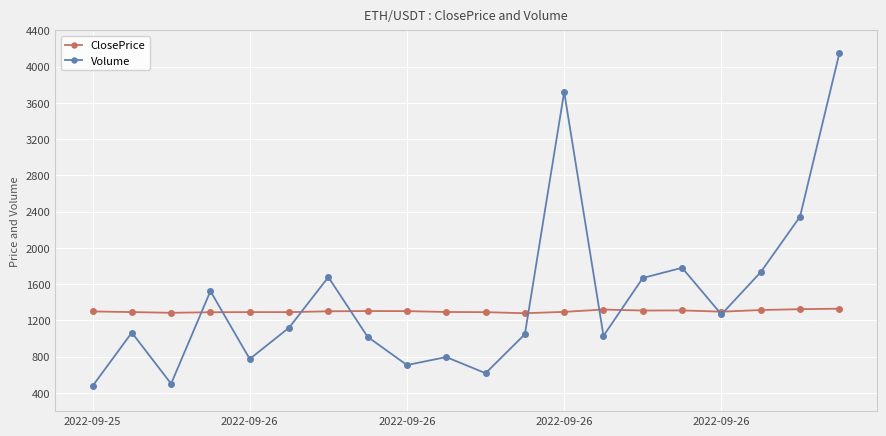

What is the lowest value of the ClosePrice series?

1280.4